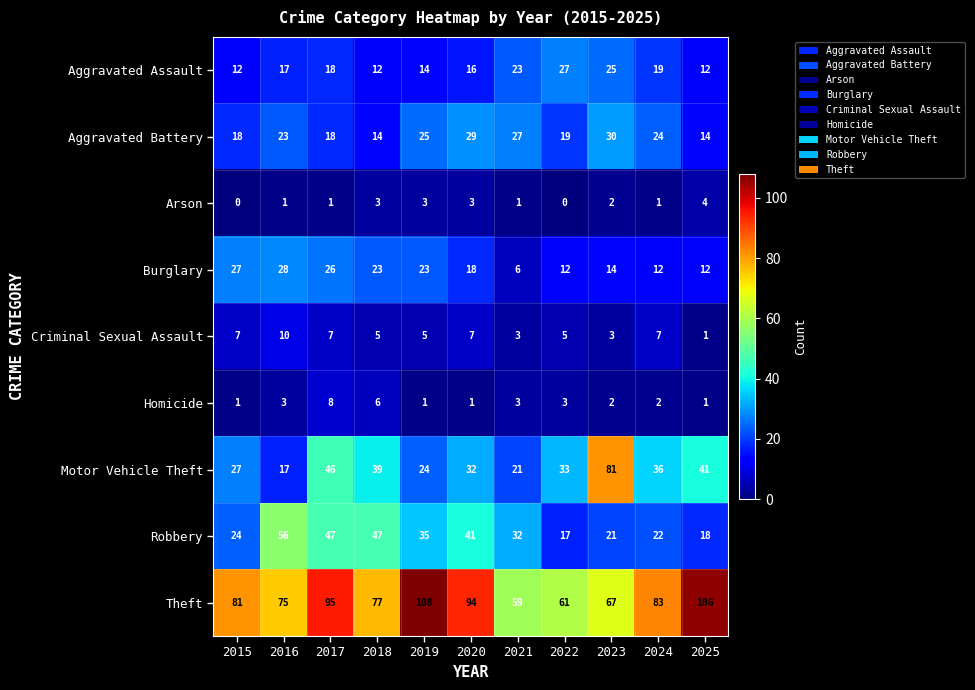

What is the average value of the Criminal Sexual Assault series?

5